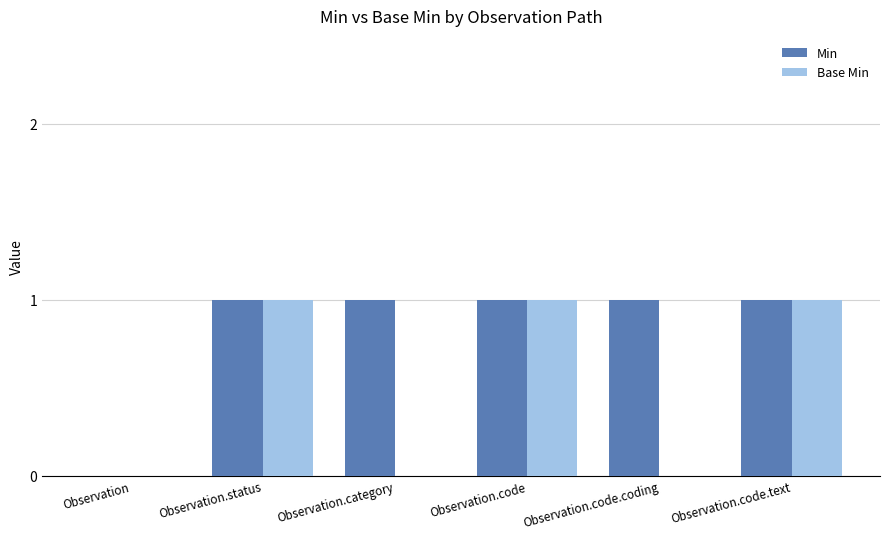

Is the value of Base Min at Observation.code.coding greater than the value of Min at Observation.code?

No